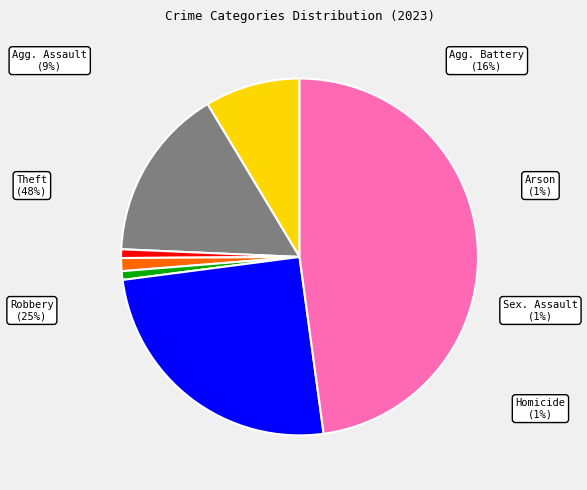

Which slice is the largest?

Theft